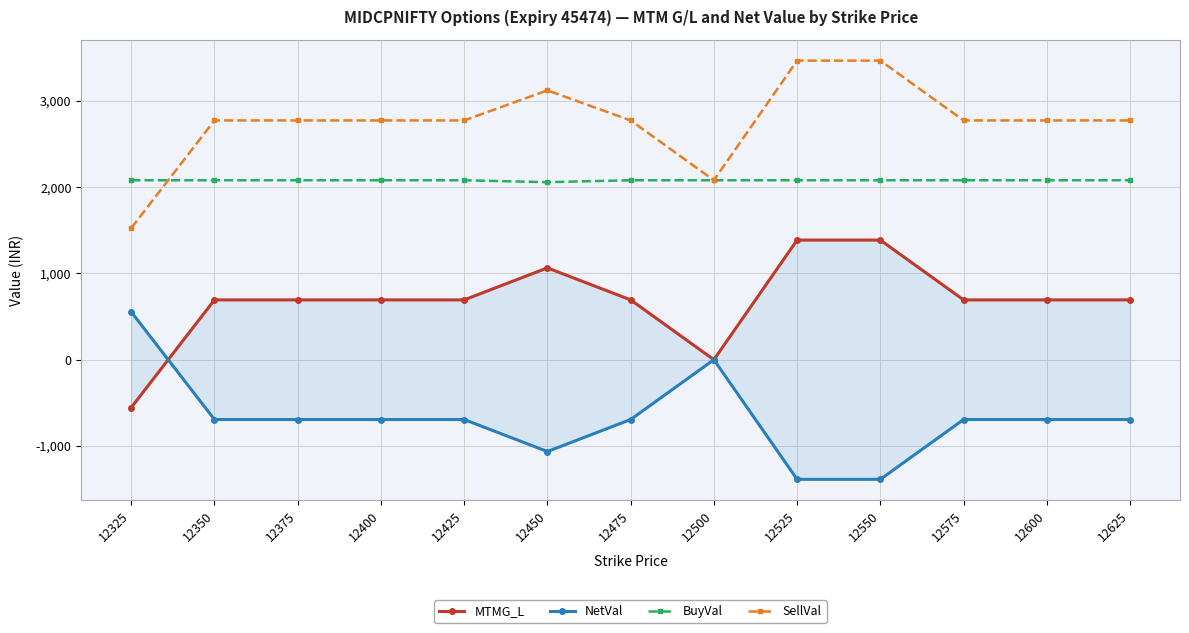

How many values in MTMG_L are below zero?

1